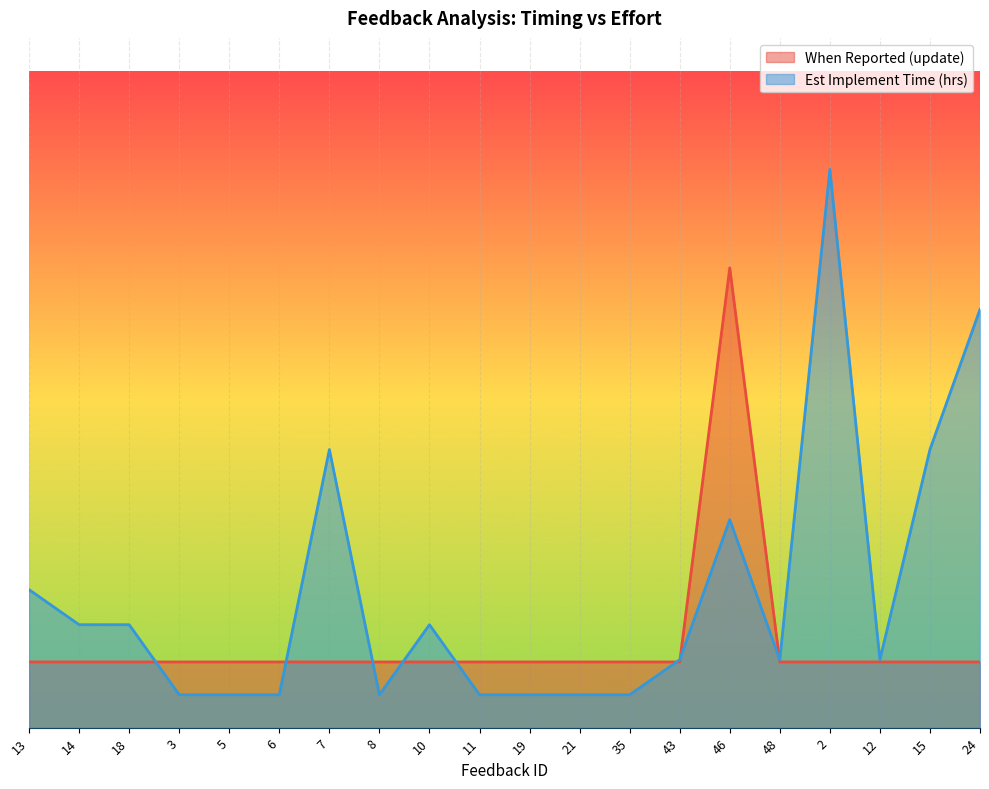

What is the average value of the Est Implement Time (hrs) series?

0.2